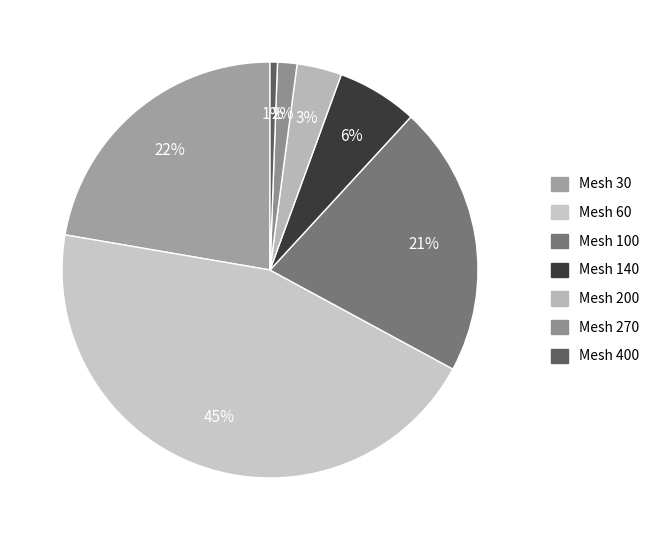

Which has a higher value, Mesh 200 or Mesh 400?

Mesh 200